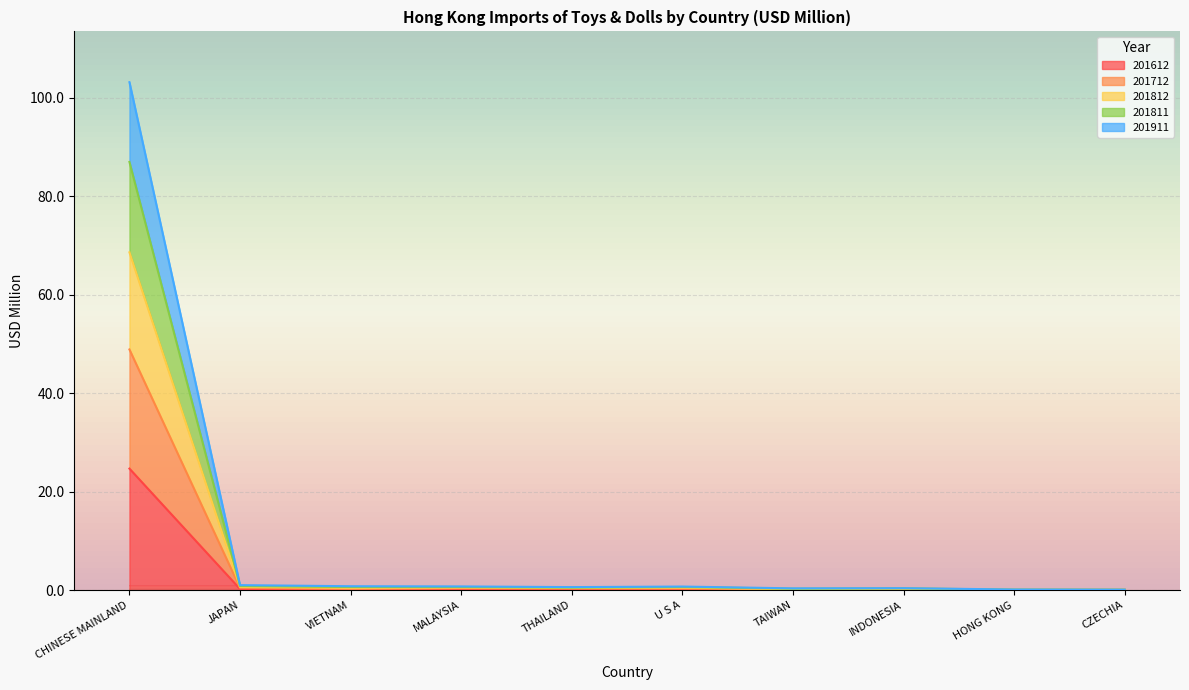

Is it true that 201812 equals 0.6 at THAILAND?

True